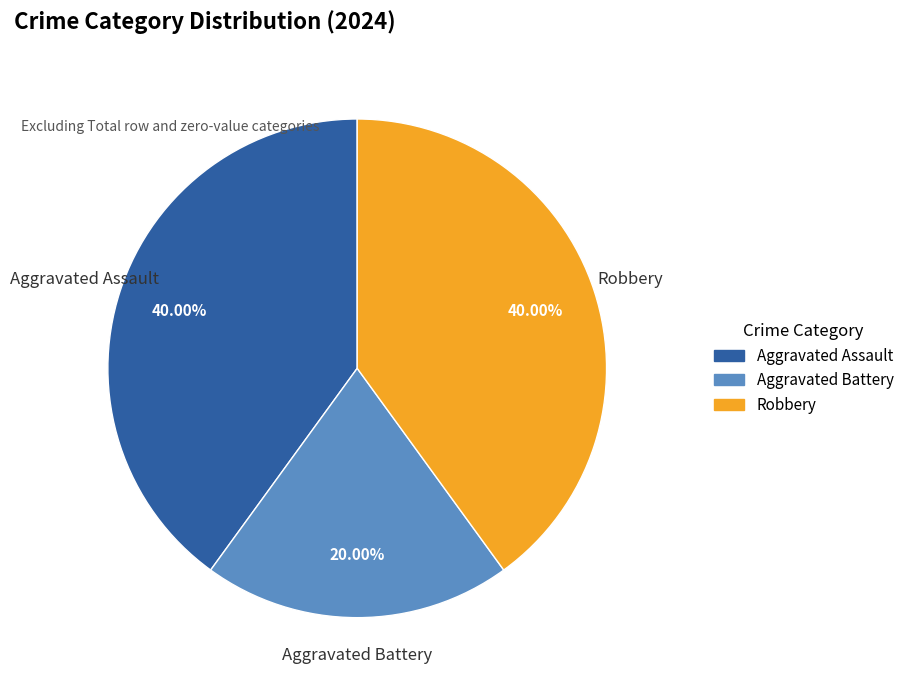

Approximately how many times larger is the value at Aggravated Assault compared to Aggravated Battery?

2.0